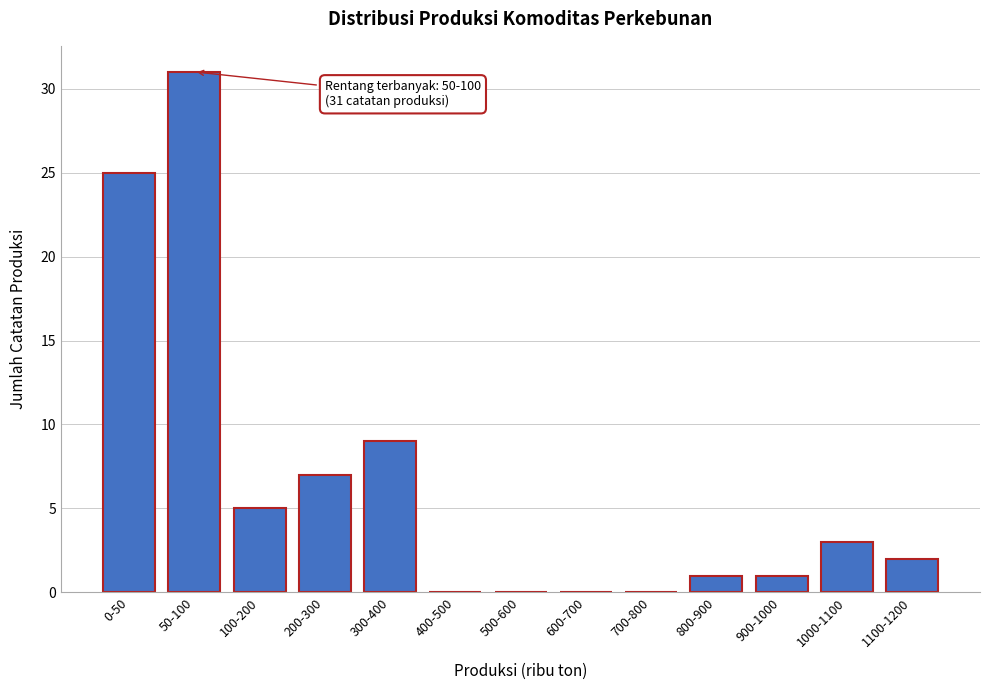

Reading left to right, extract all data points from this chart.

0-50=25	50-100=31	100-200=5	200-300=7	300-400=9	400-500=0	500-600=0	600-700=0	700-800=0	800-900=1	900-1000=1	1000-1100=3	1100-1200=2